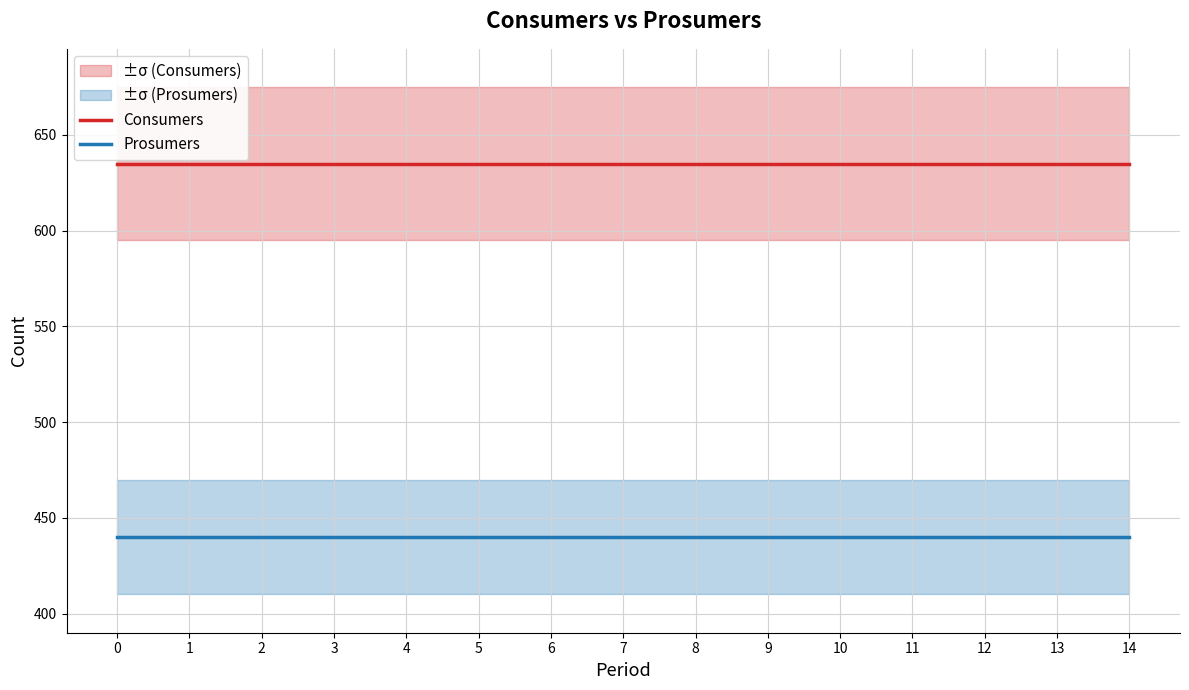

What is the value of the Prosumers point at the 1st from the left?

440